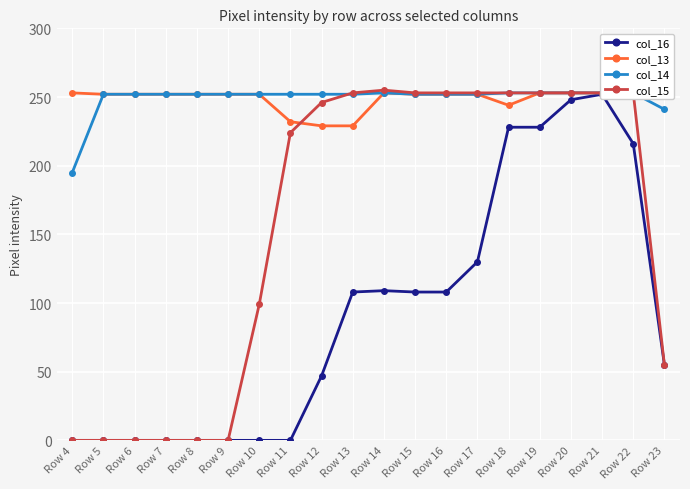

Reading left to right, list all the values displayed in this chart.

col_16: 0	0	0	0	0	0	0	0	47	108	109	108	108	130	228	228	248	252	216	55
col_13: 253	252	252	252	252	252	252	232	229	229	253	252	252	252	244	253	253	253	253	253
col_14: 195	252	252	252	252	252	252	252	252	252	253	252	252	252	253	253	253	253	253	241
col_15: 0	0	0	0	0	0	99	224	246	253	255	253	253	253	253	253	253	253	253	55